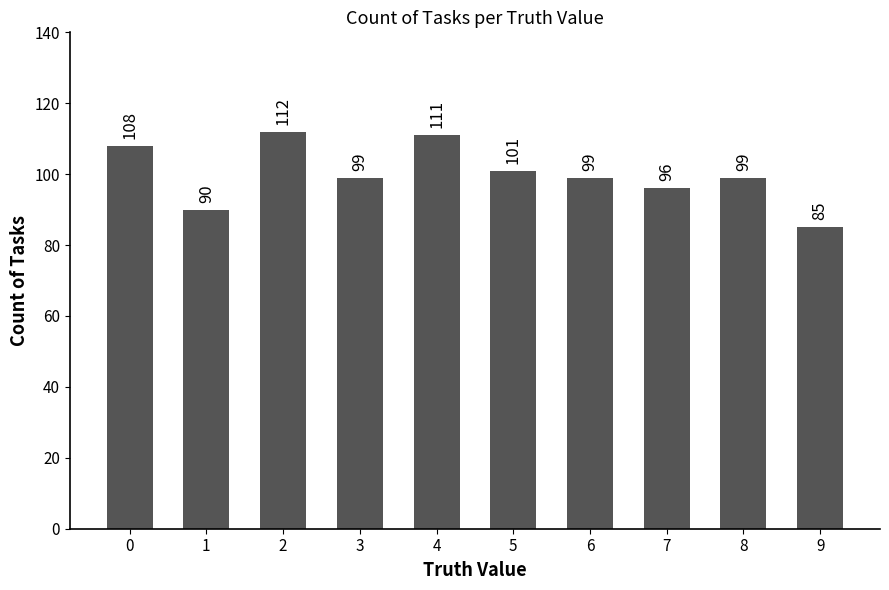

How many series are shown in this chart?

1